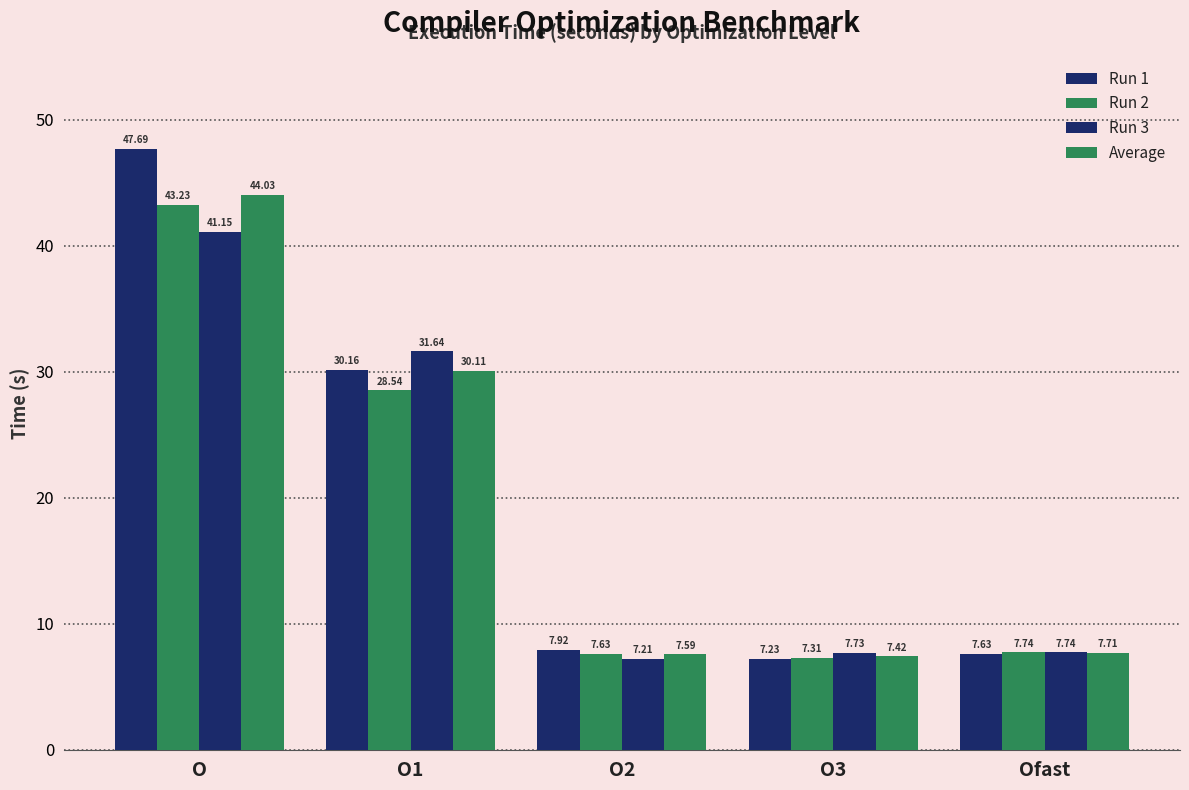

What position from the right is Ofast?

1